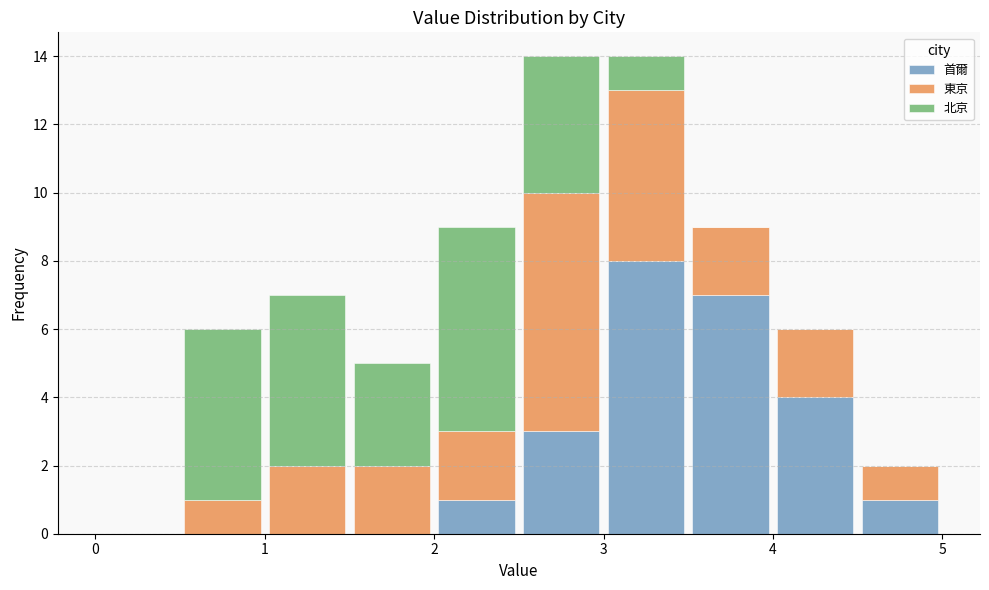

Reading left to right, transcribe this chart: for each stacked bar, give the range it covers on the x-axis and its total height. The values are not printed on the chart, so give them approximately, as read against the axis.

0.0 to 0.5: 0
0.5 to 1.0: 6
1.0 to 1.5: 7
1.5 to 2.0: 5
2.0 to 2.5: 9
2.5 to 3.0: 14
3.0 to 3.5: 14
3.5 to 4.0: 9
4.0 to 4.5: 6
4.5 to 5.0: 2